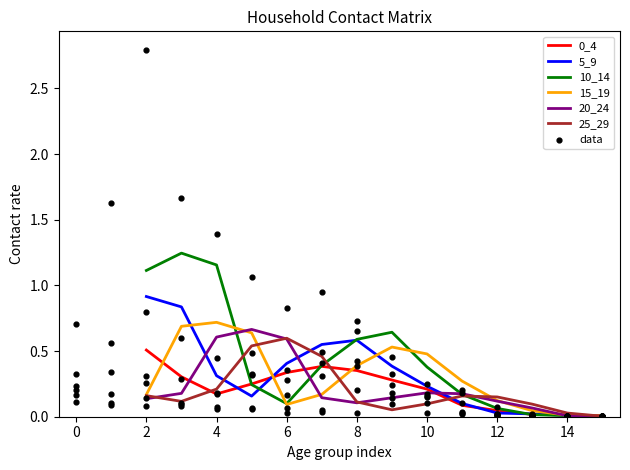

Which series has the widest spread of Y values?

10_14